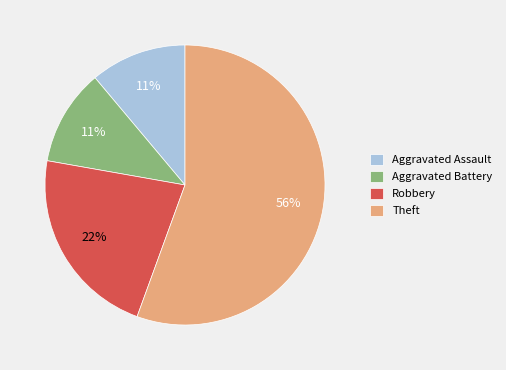

To the nearest percent, what is the combined percentage of Theft and Aggravated Battery?

67%